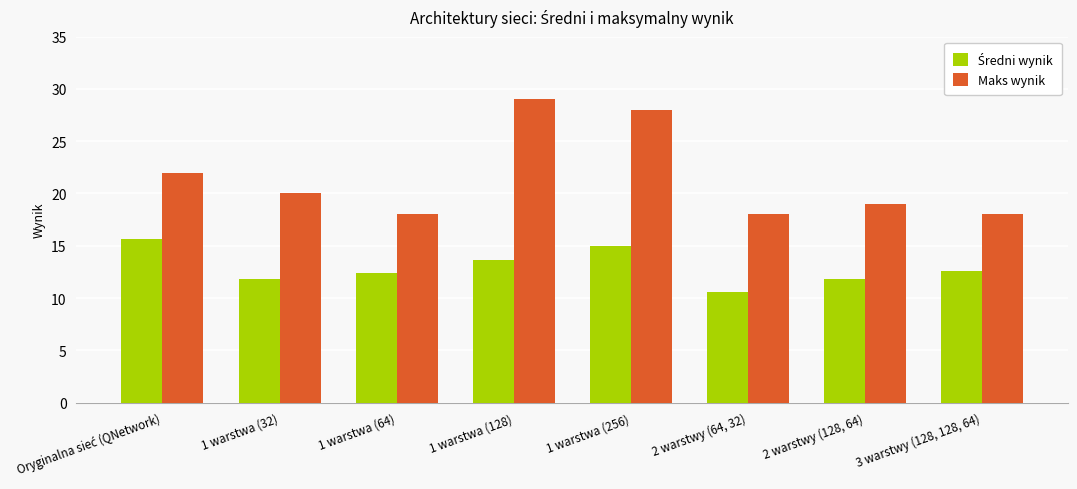

Which series has the largest range (max minus min)?

Maks wynik